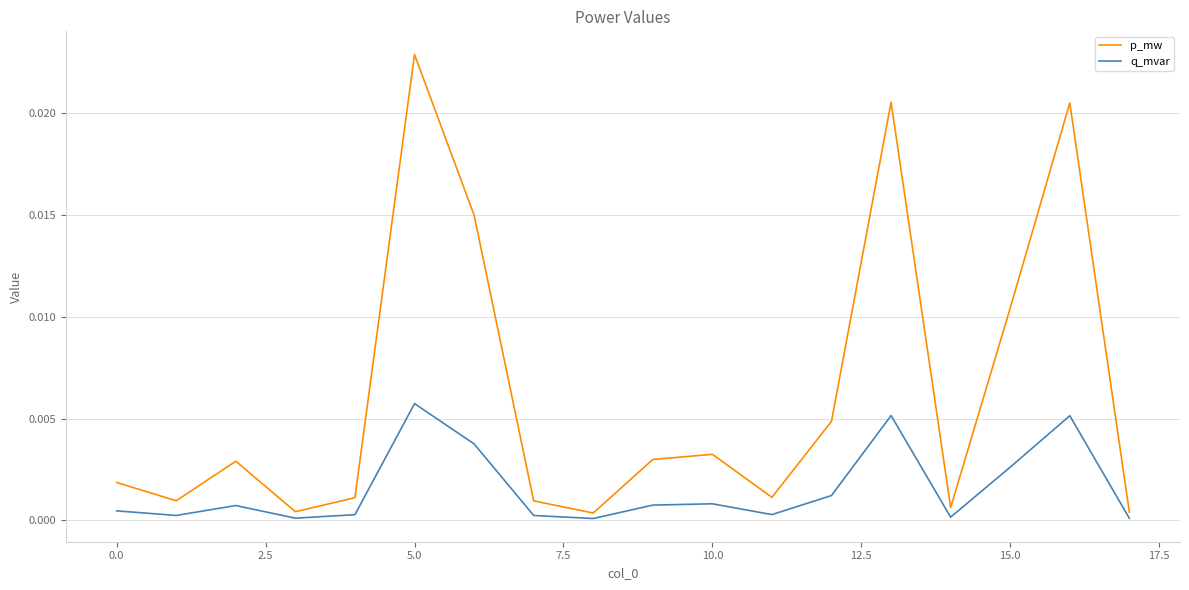

True or false: p_mw and q_mvar cross at least once.

False